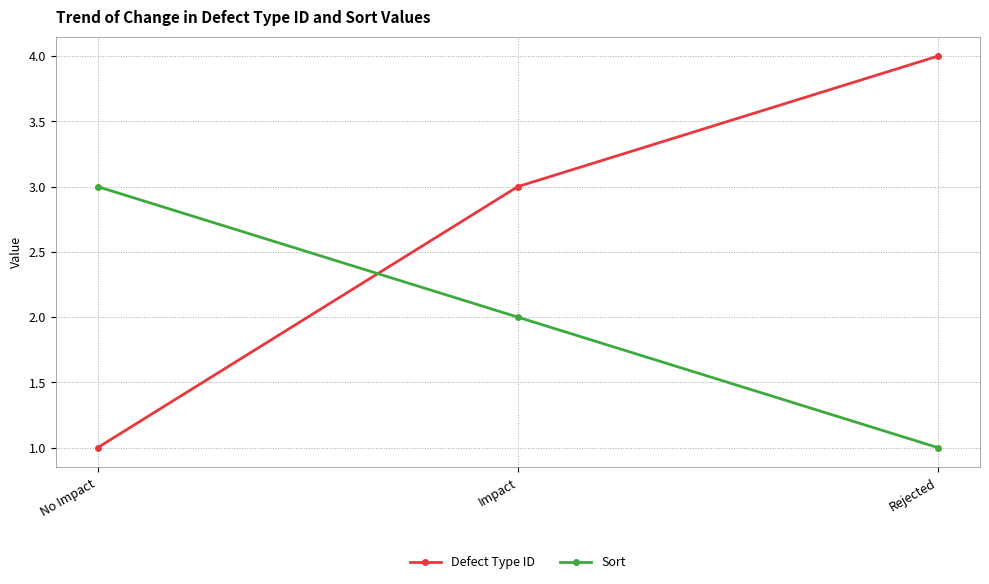

At which label does Sort first exceed 2?

No Impact